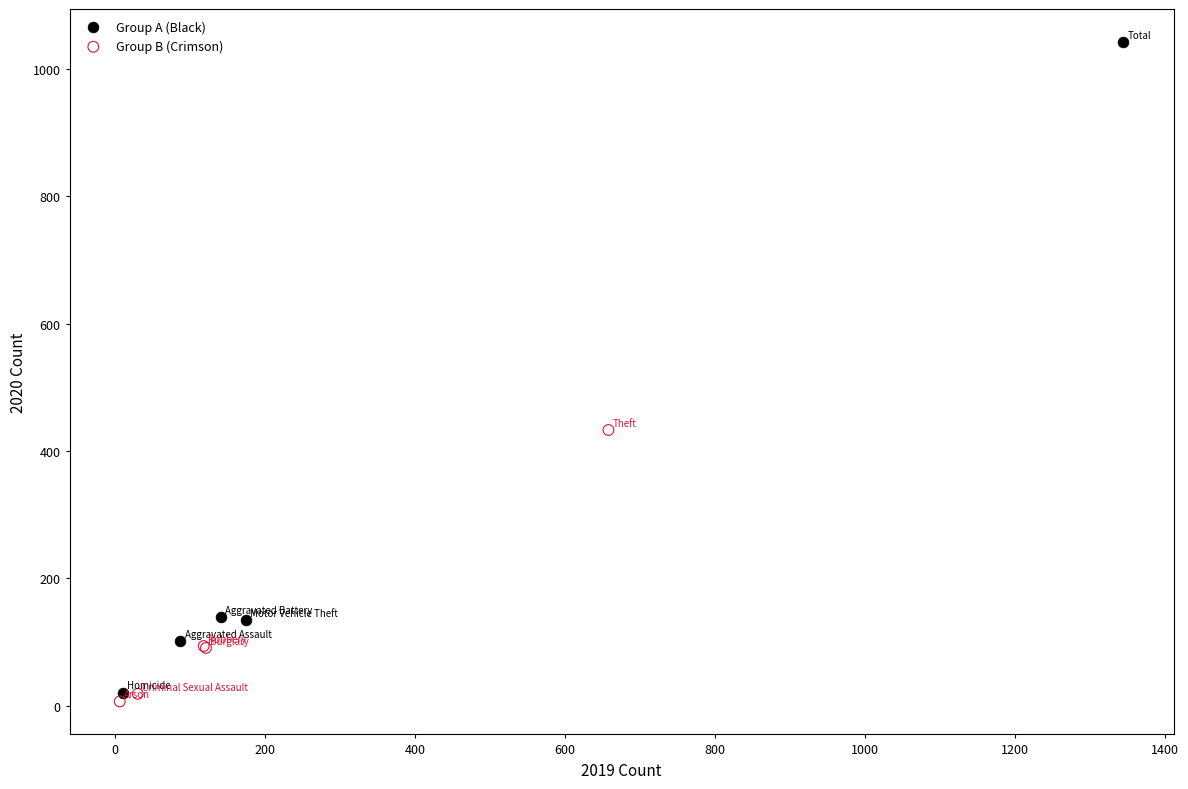

What are all the series names shown in the legend?

Group A (Black), Group B (Crimson)